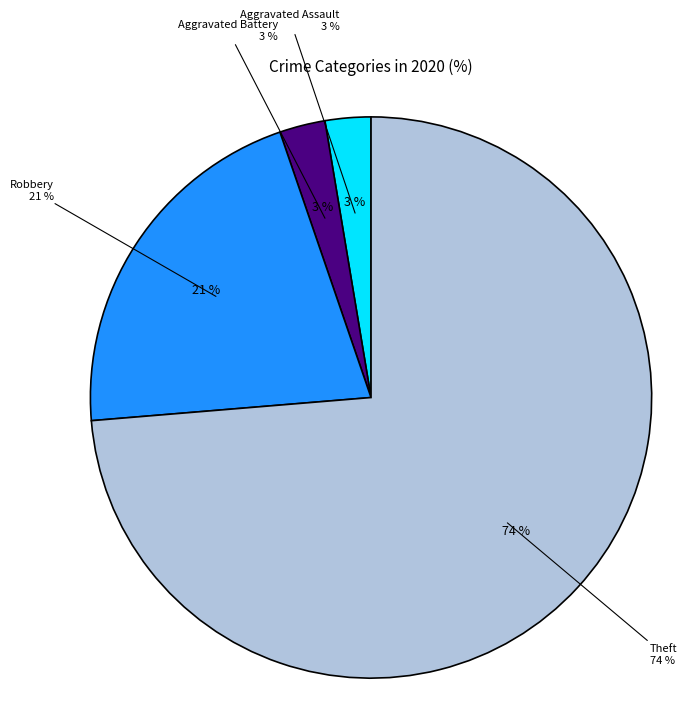

Combined, do Theft and Aggravated Assault account for over 50%?

Yes